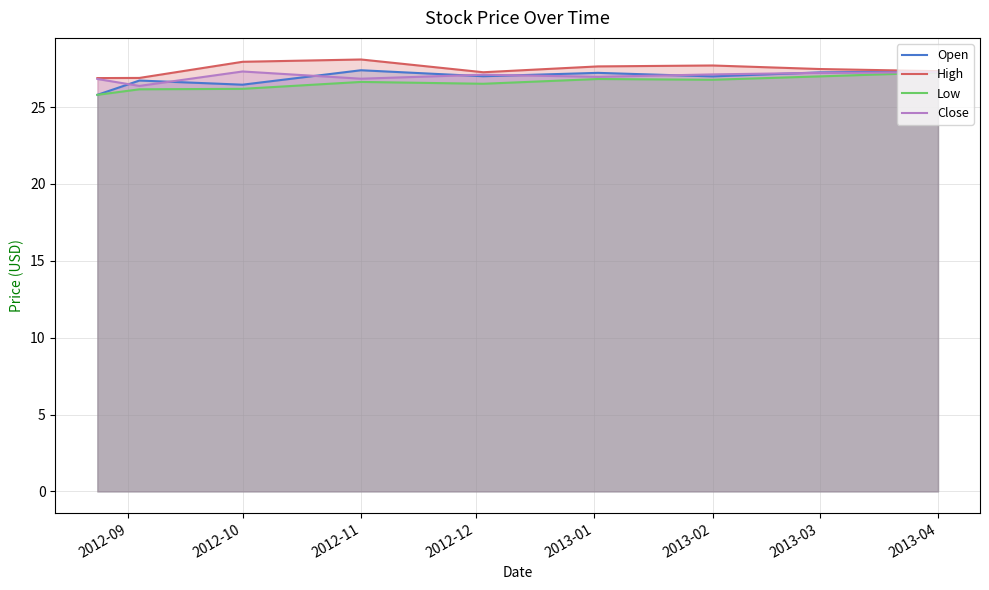

What is the total value across all series at 2012-11?

109.0